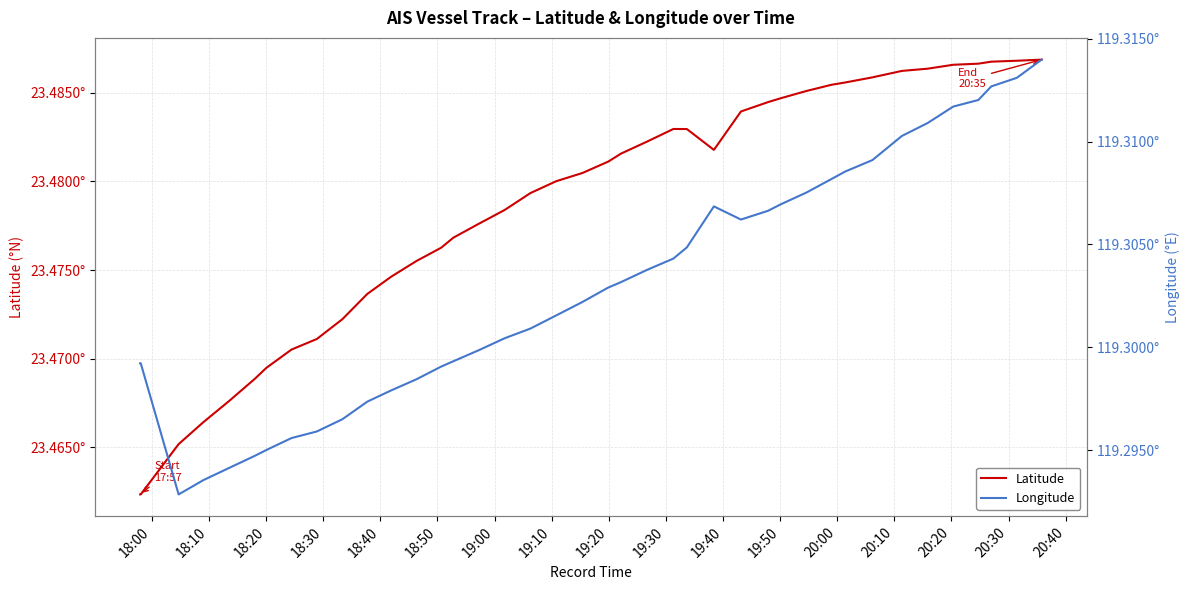

True or false: Longitude has more than 2 interior local peaks.

False